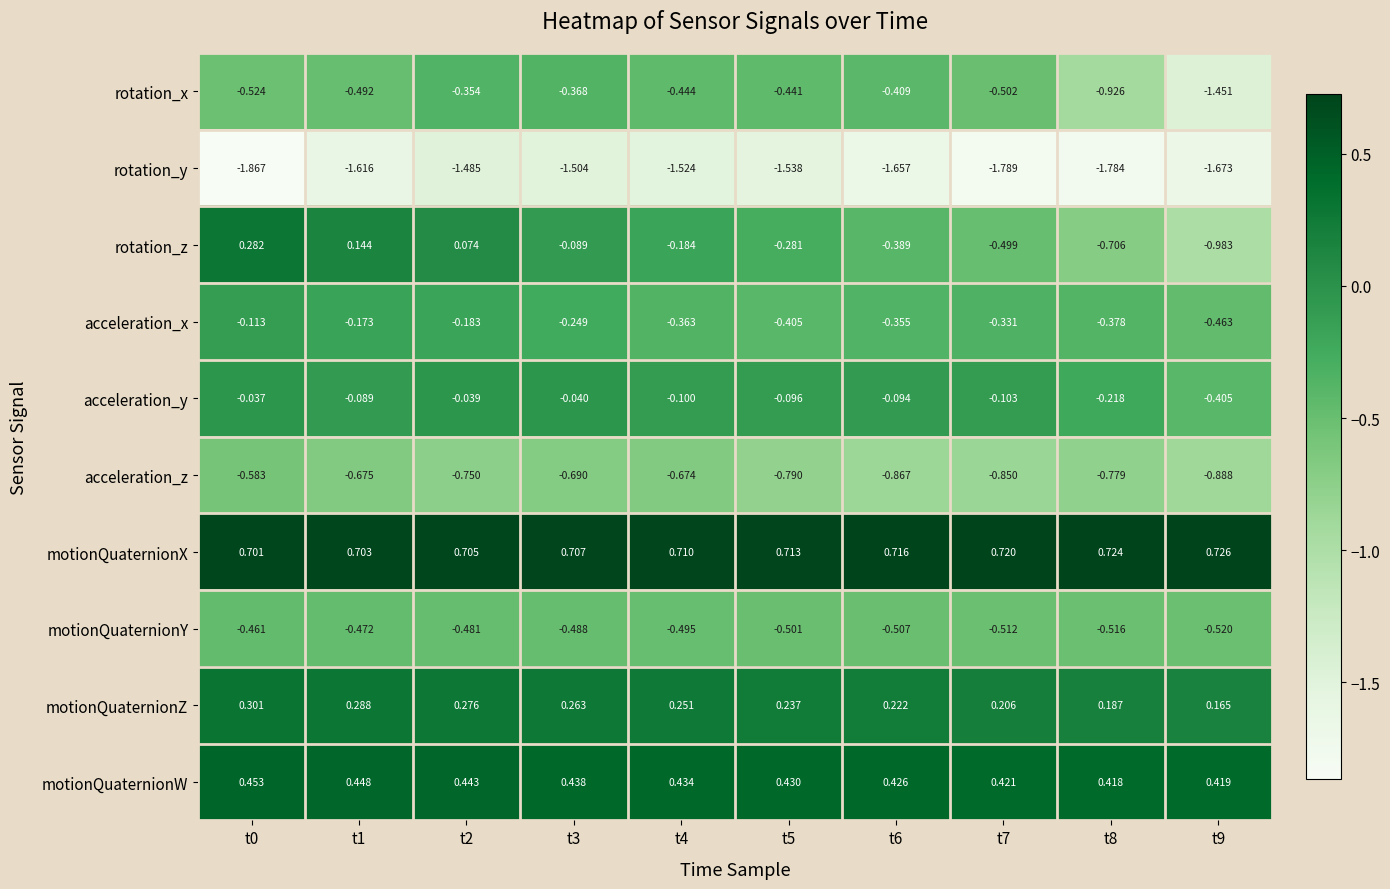

Rank the series at t5 from highest to lowest value.

motionQuaternionX, motionQuaternionW, motionQuaternionZ, acceleration_y, rotation_z, acceleration_x, rotation_x, motionQuaternionY, acceleration_z, rotation_y